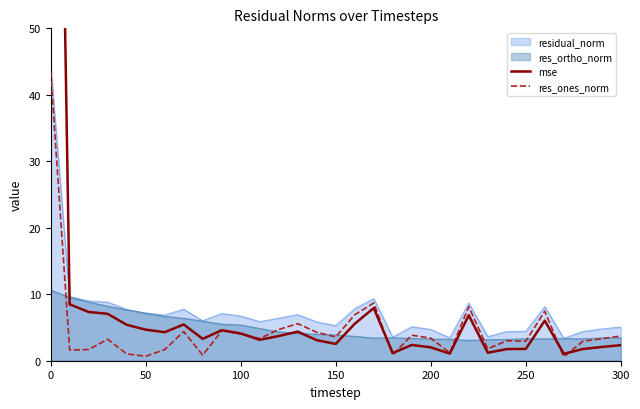

Is it true that res_ones_norm equals 2.9 at 250?

True